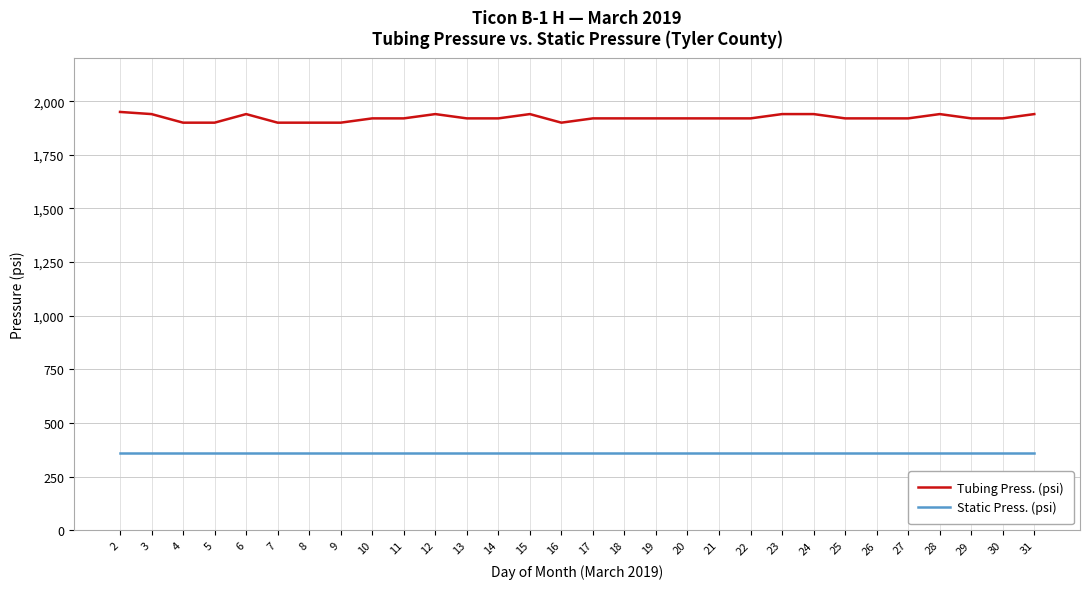

Which series has the largest range (max minus min)?

Tubing Press. (psi)